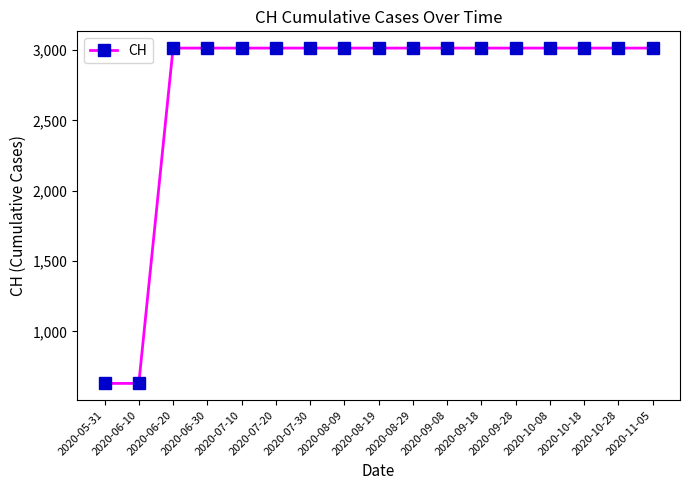

What is the greatest value displayed?

3013